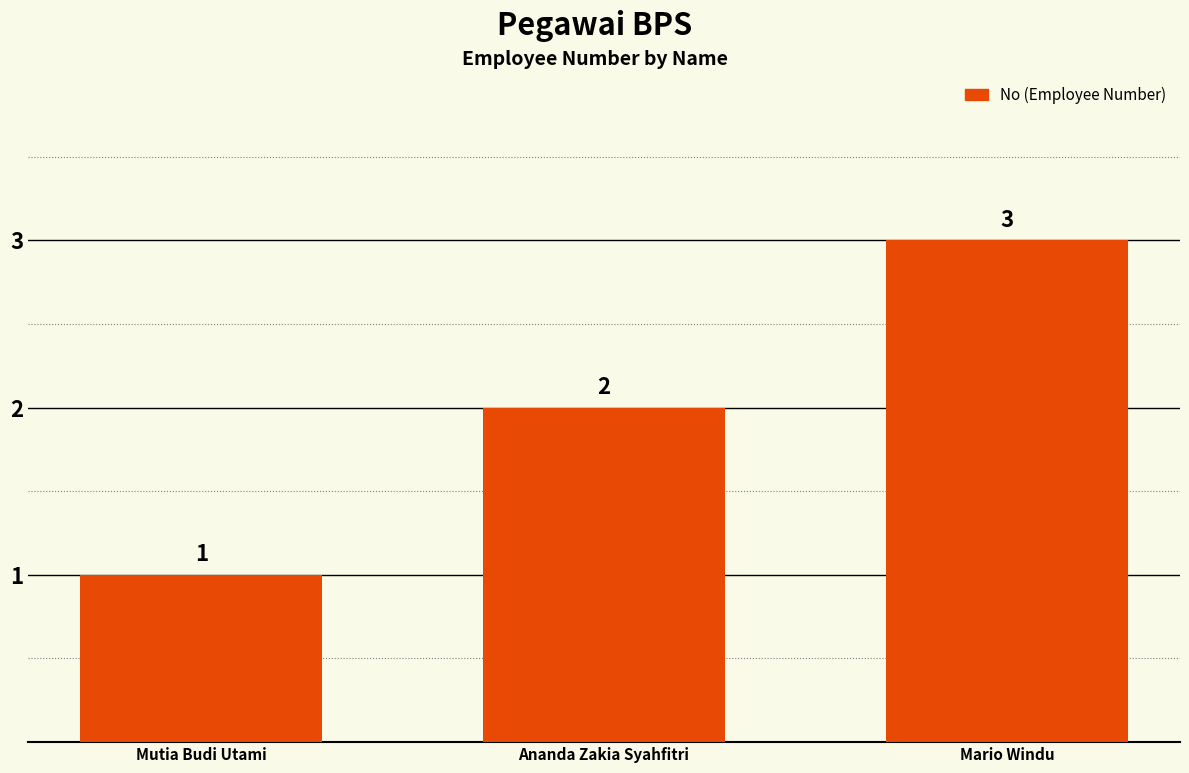

Which has a higher value, Mutia Budi Utami or Ananda Zakia Syahfitri?

Ananda Zakia Syahfitri